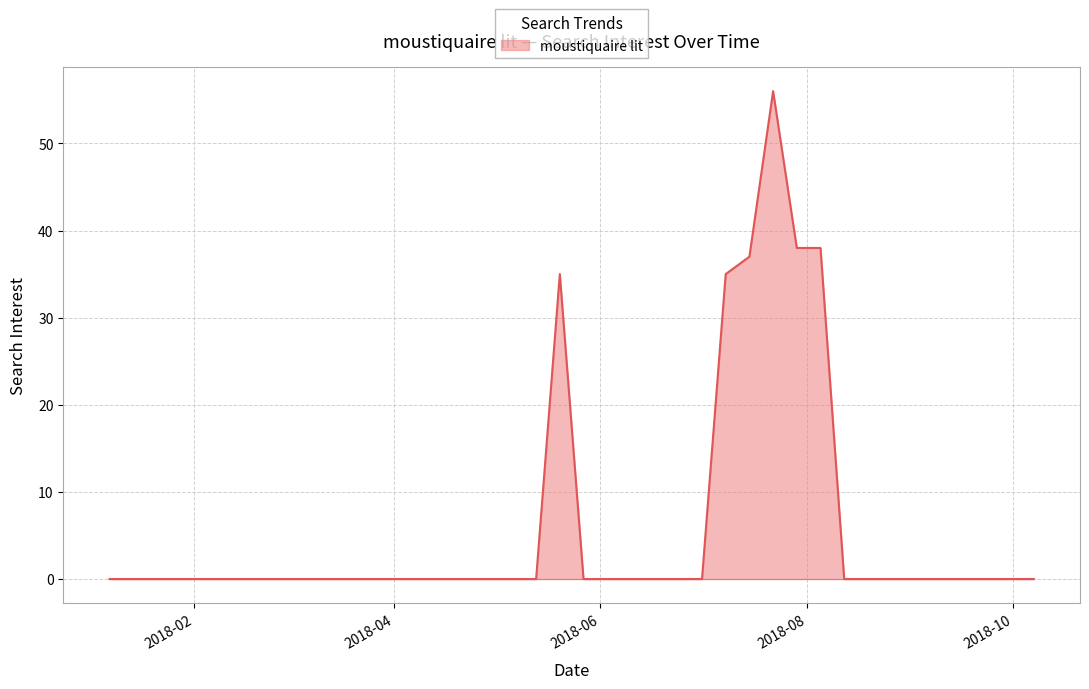

What is the greatest value displayed?

56